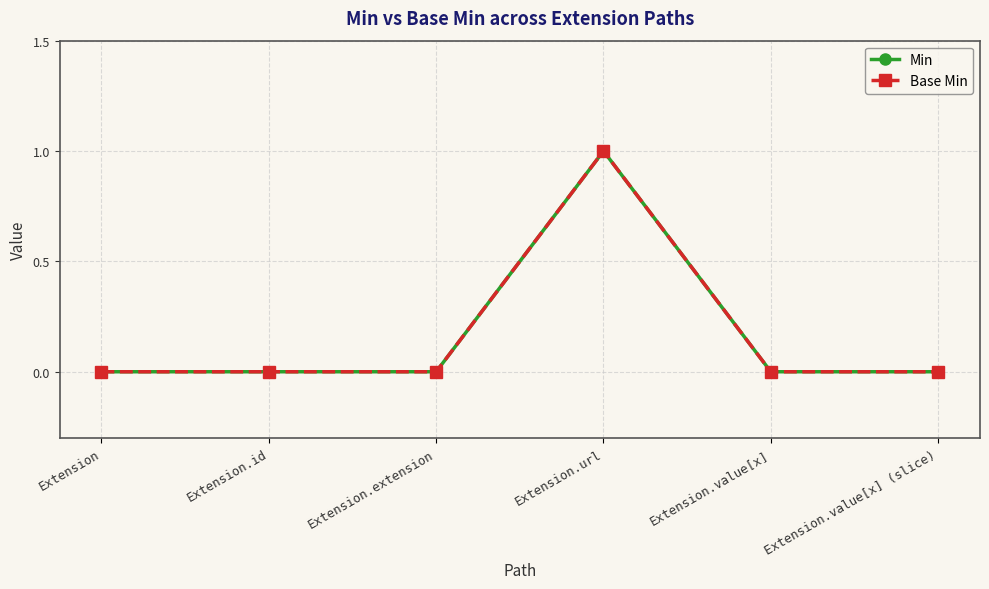

Is this an area chart (filled region under the line)?

No